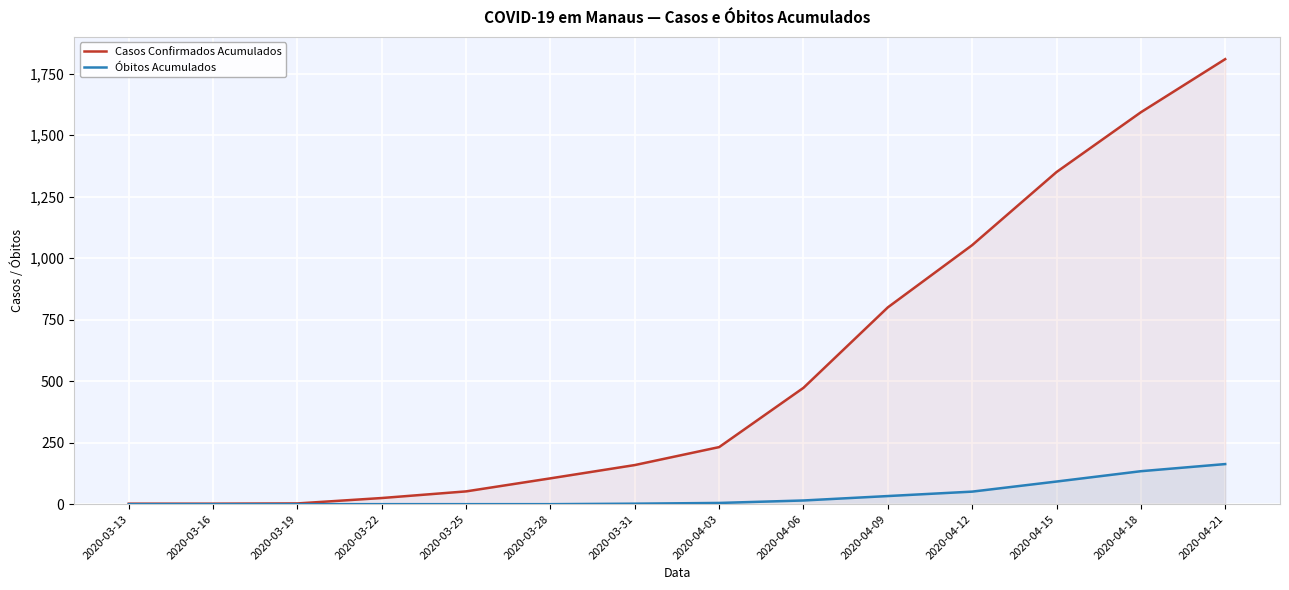

True or false: Óbitos Acumulados has more than 1 points higher than both neighbors.

False